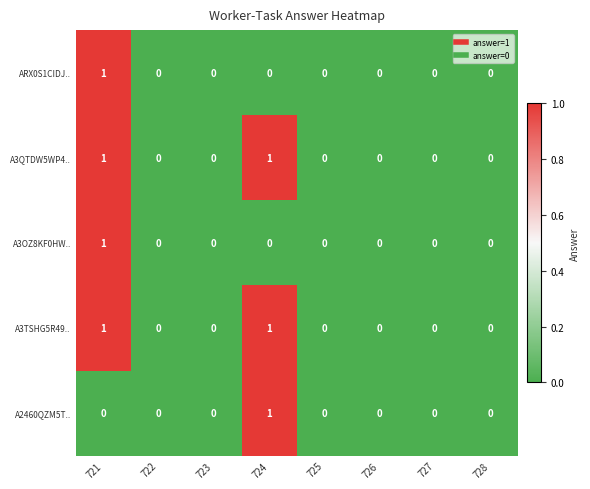

At which category is the sum across all series the highest?

721